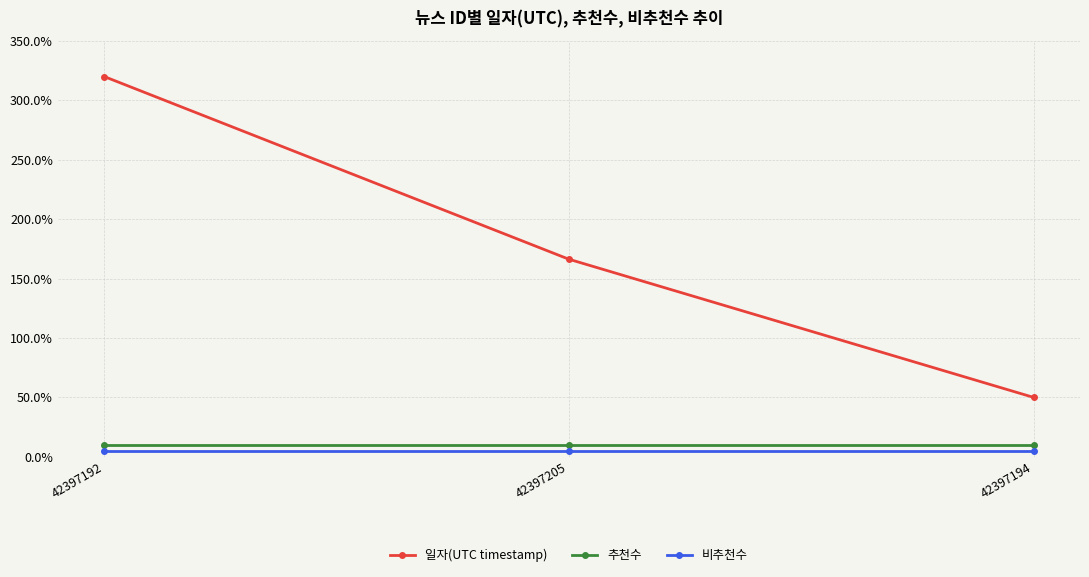

Read the 추천수 value at 42397192.

10.0